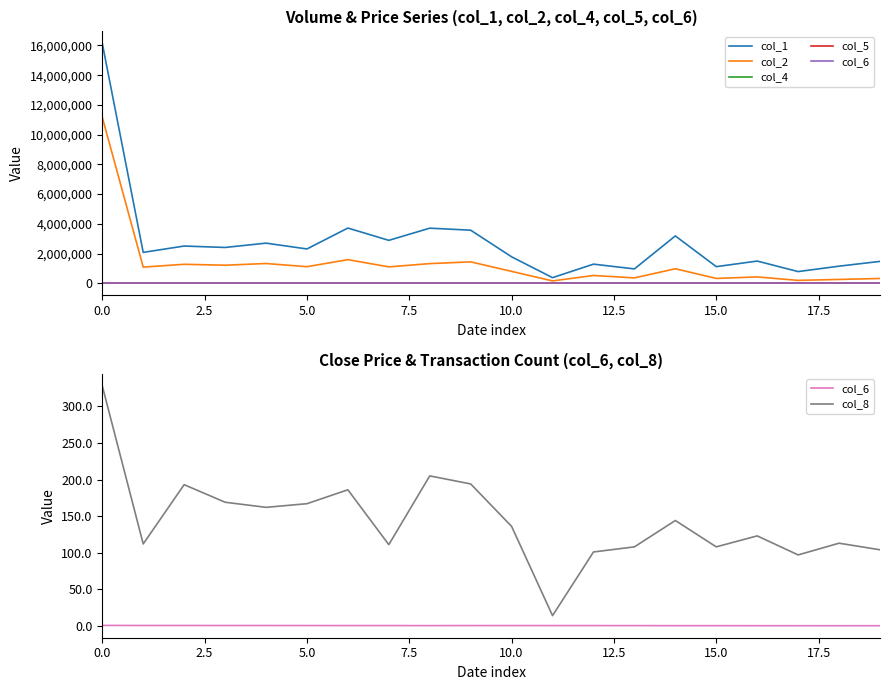

What is the difference between the highest and lowest values at 13?

963999.7